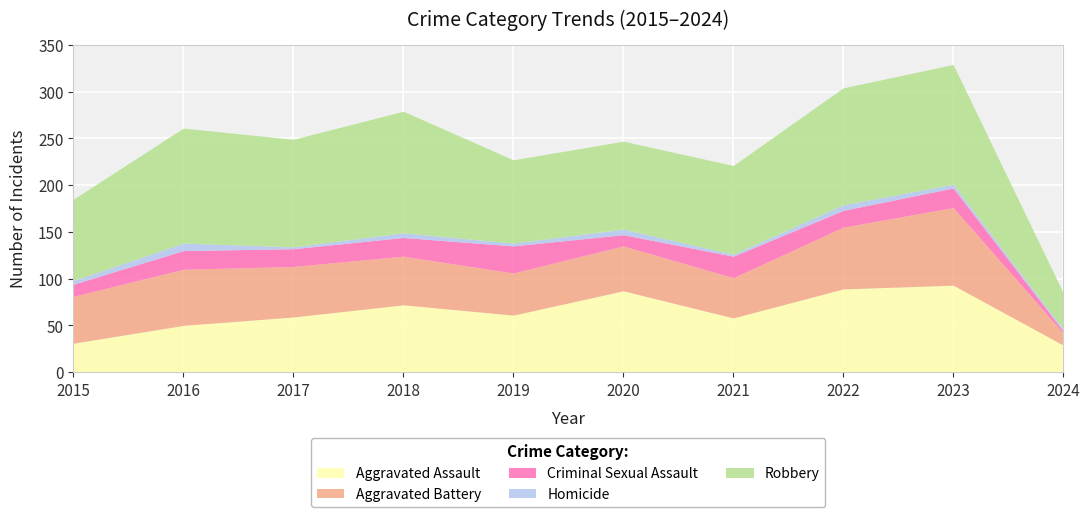

At which label does Aggravated Battery first exceed 52?

2016